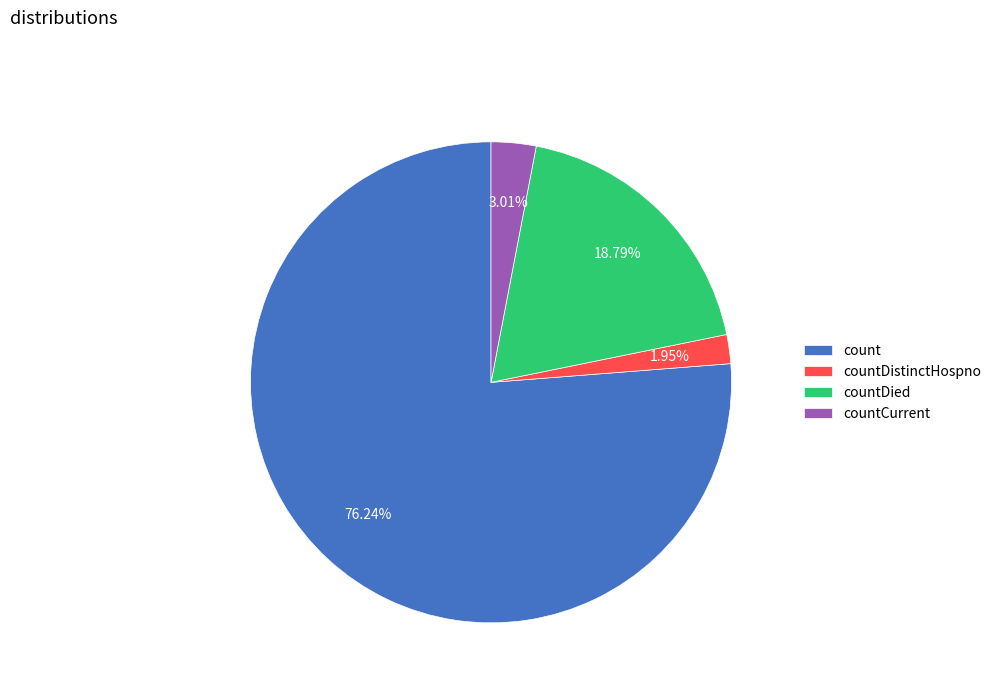

Which category has the biggest portion of the pie?

count